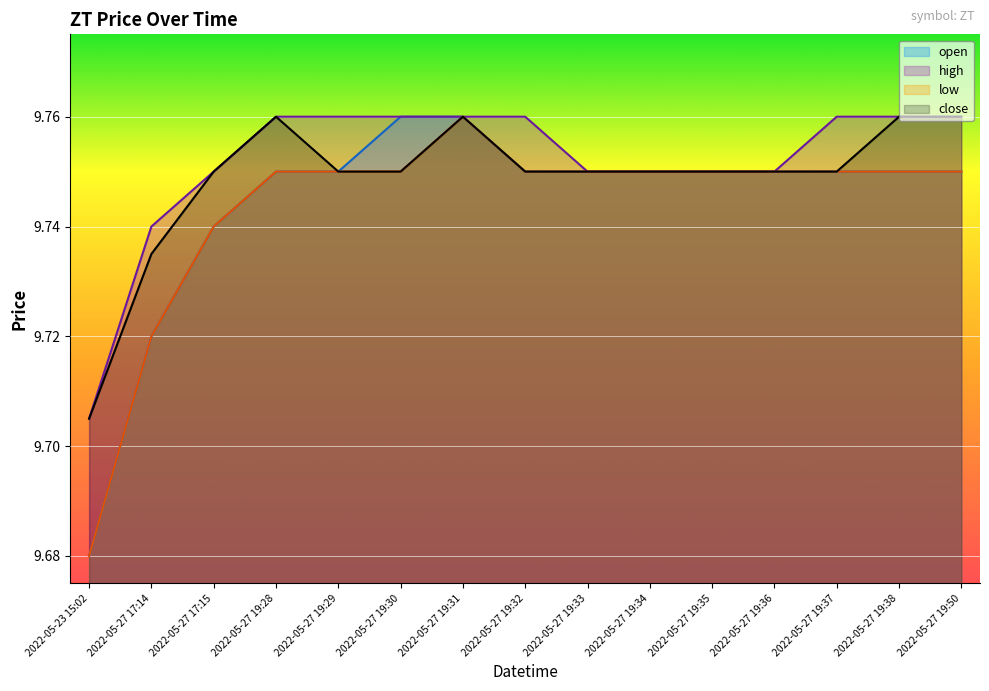

True or false: open has more than 2 interior local peaks.

False